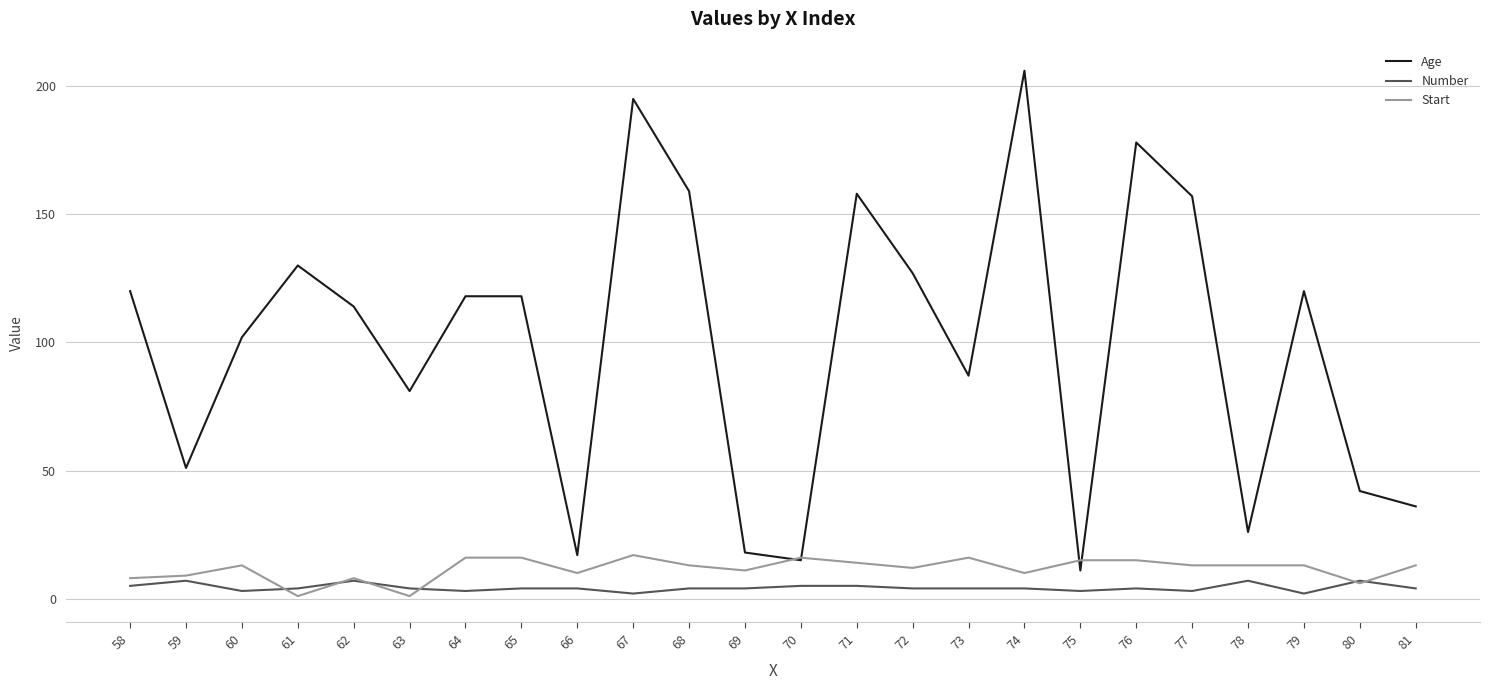

What is the greatest value displayed?

206